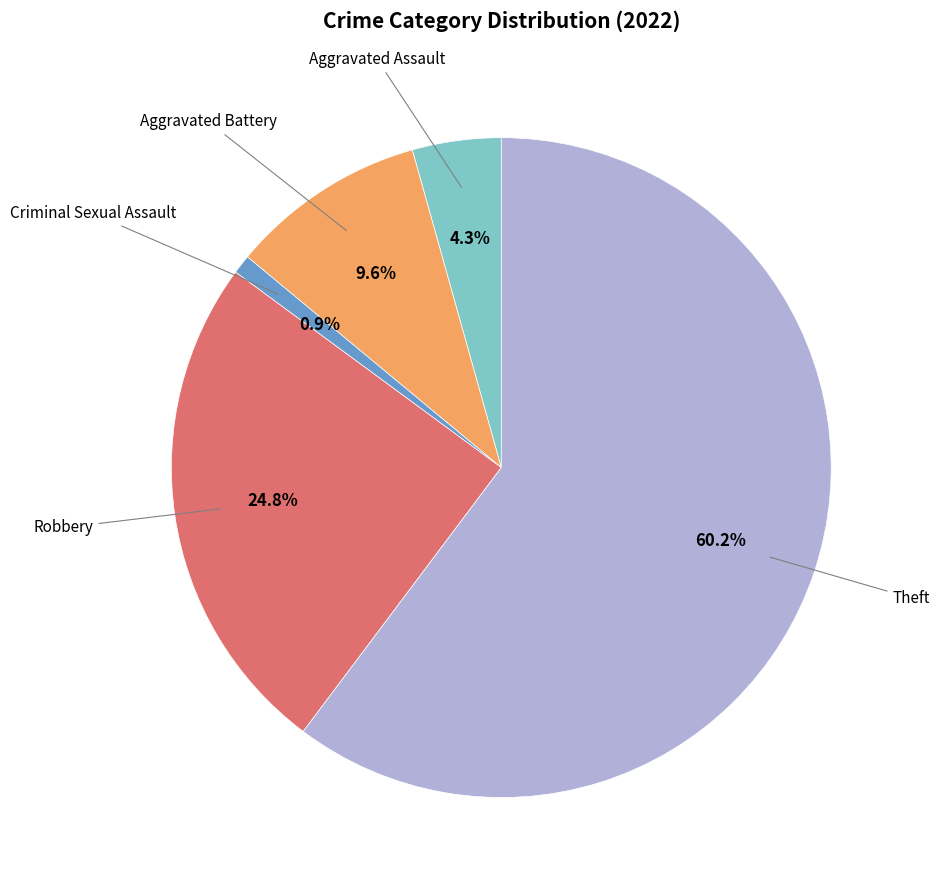

Is there a majority slice in this chart?

Yes